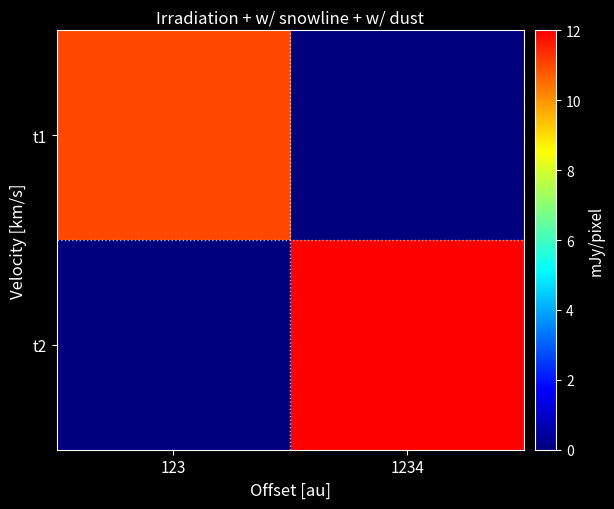

List the series in order of their peak value, highest first.

t2, t1